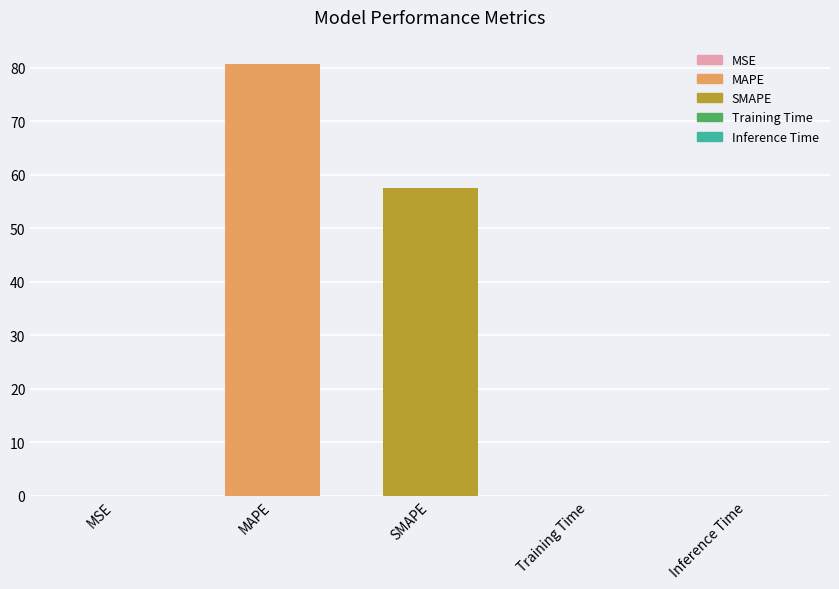

What is the sum of all values?

138.3